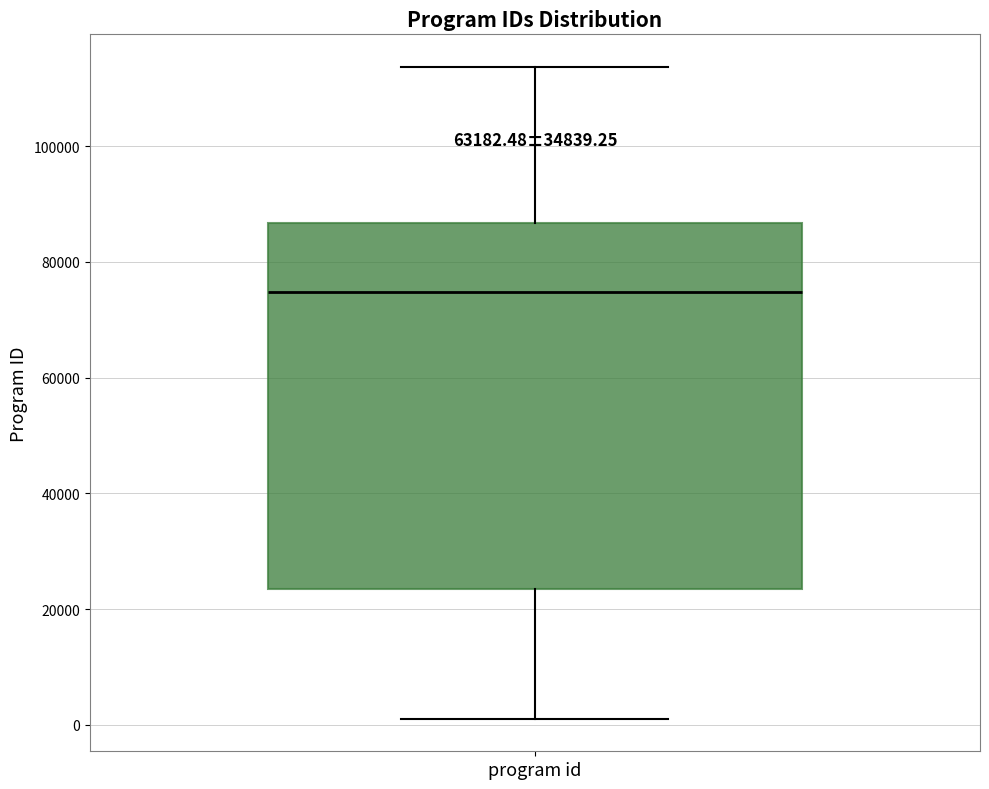

Transcribe this box plot: give where the median line is, the range the box spans, and where the two whiskers end, as read against the y-axis. The values are not printed on the chart, so give them approximately, as read against the axis.

median 74000, box 24000 to 86000, whiskers 2000 to 114000